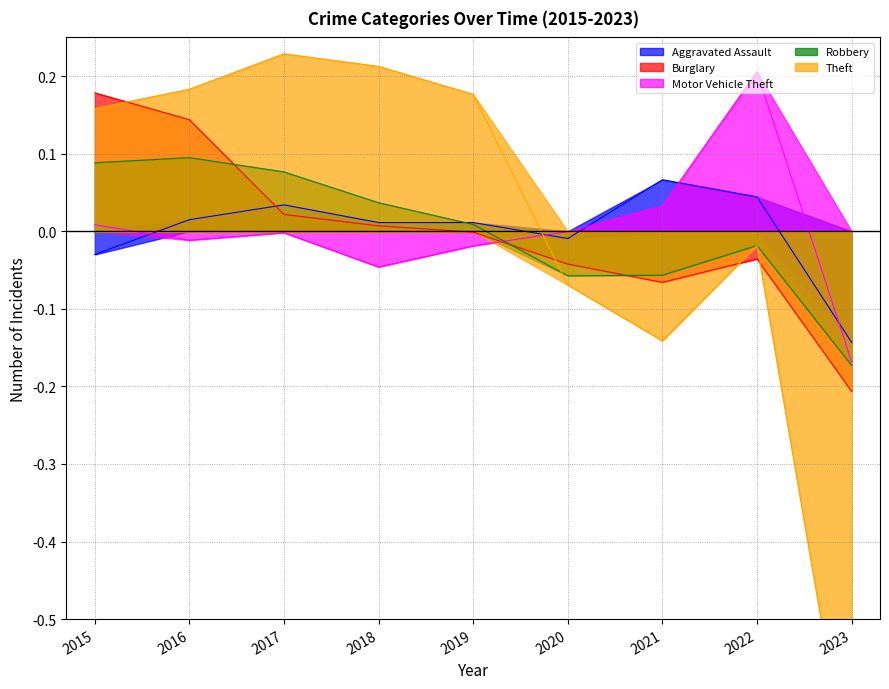

How many values in Burglary are below zero?

5